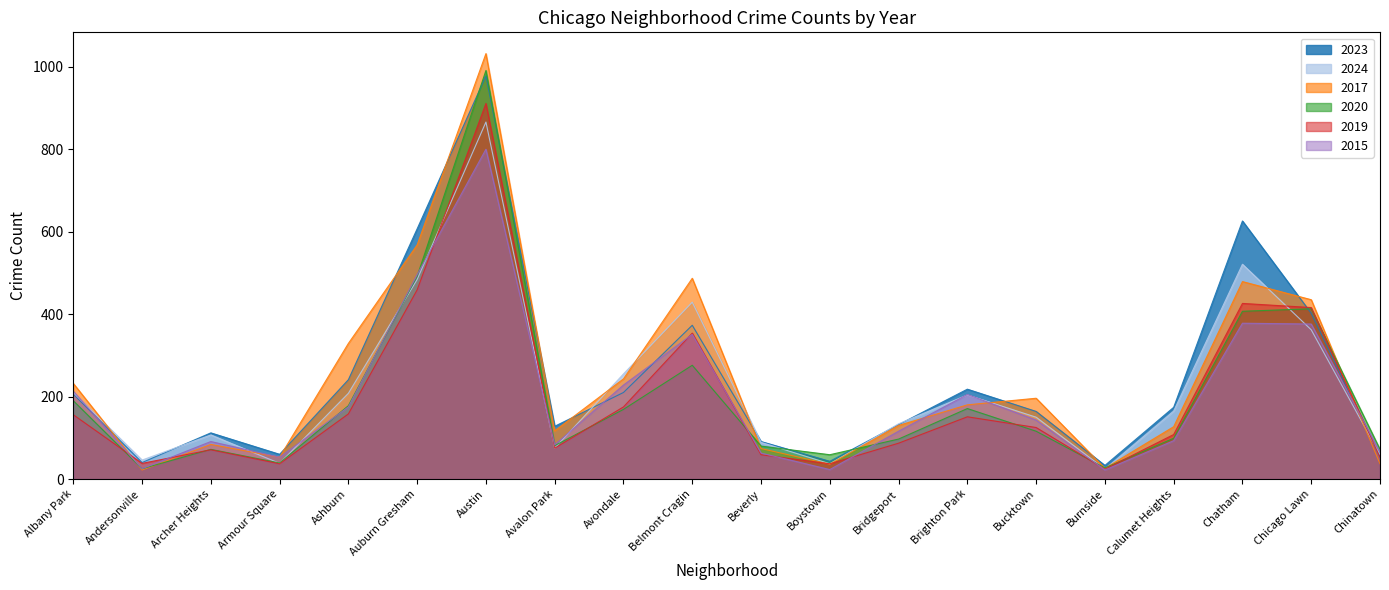

Is it true that 2015 equals 101 at Auburn Gresham?

False